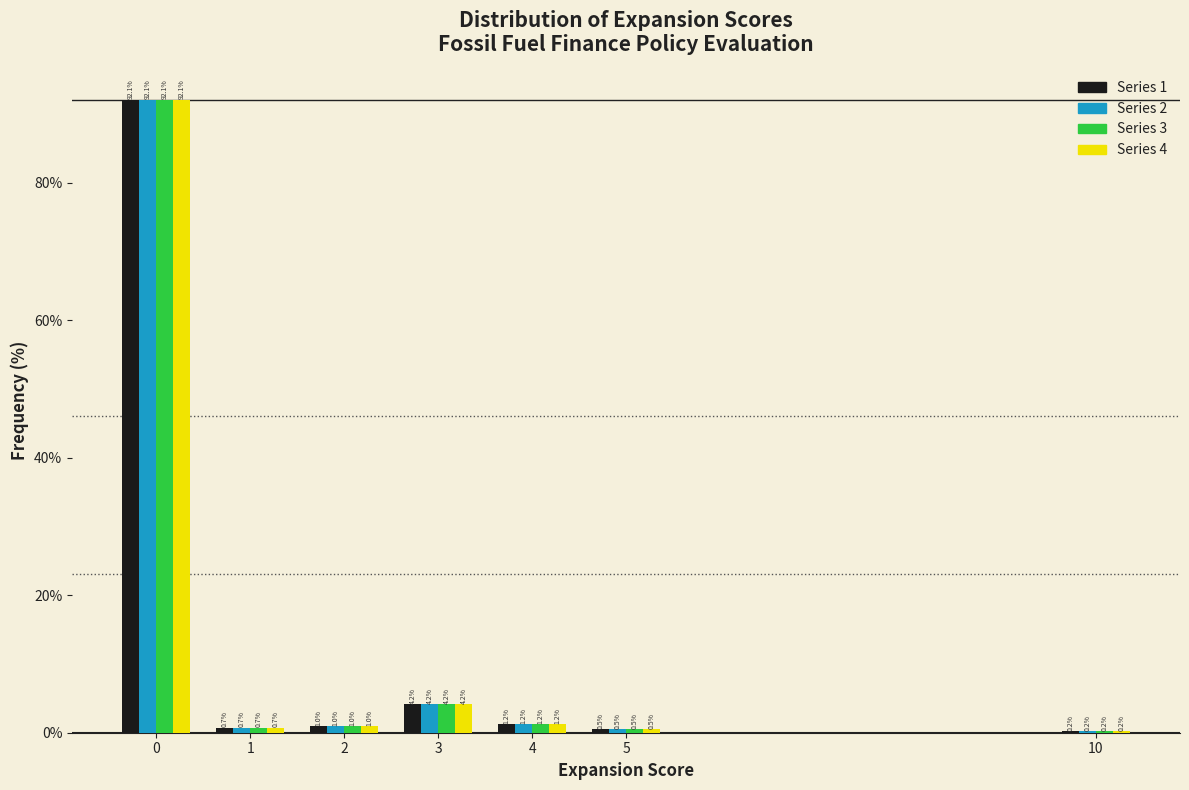

In the Series 2 series, which range on the x-axis has the tallest bar?

-0.5 to 0.5